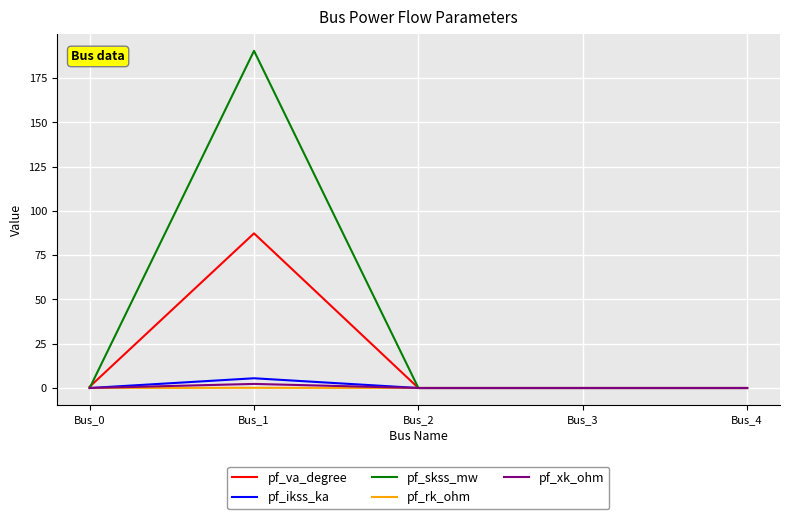

How many lines are shown in the chart?

5